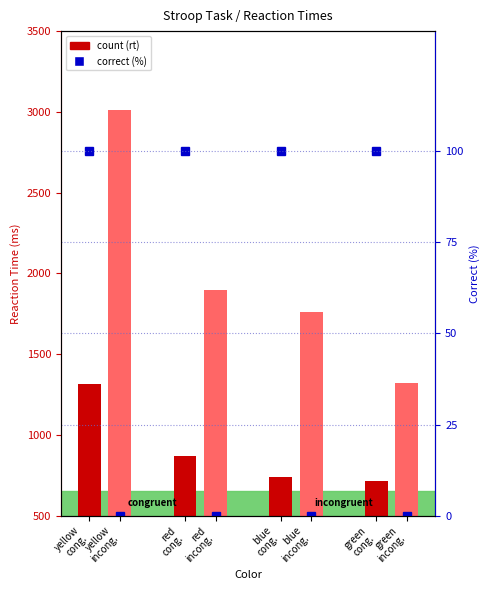

Which series has the widest spread of values?

incongruent rt